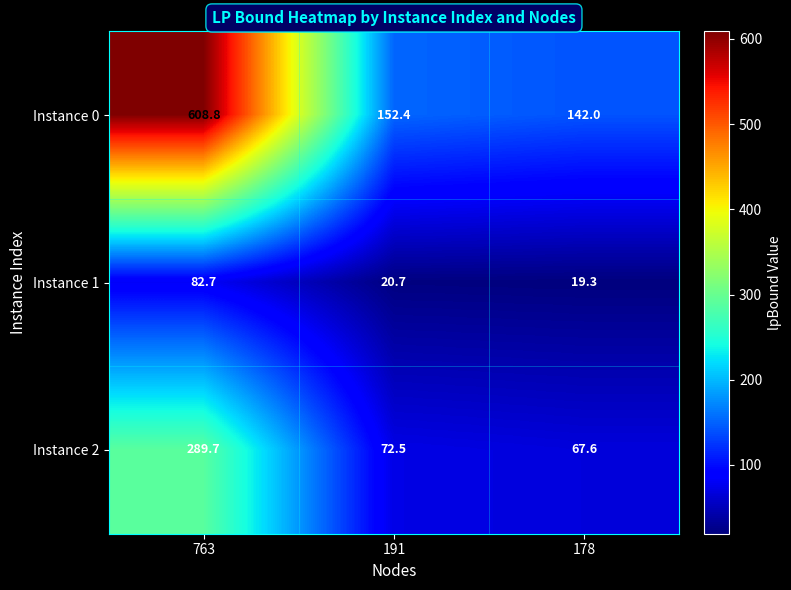

Which series has the largest total across all categories?

Instance 0